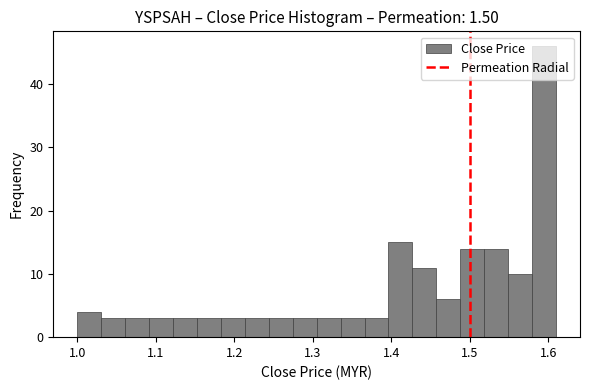

Around what value on the x-axis is the tallest bar? Give the approximate position of its centre, as read against the axis.

1.59